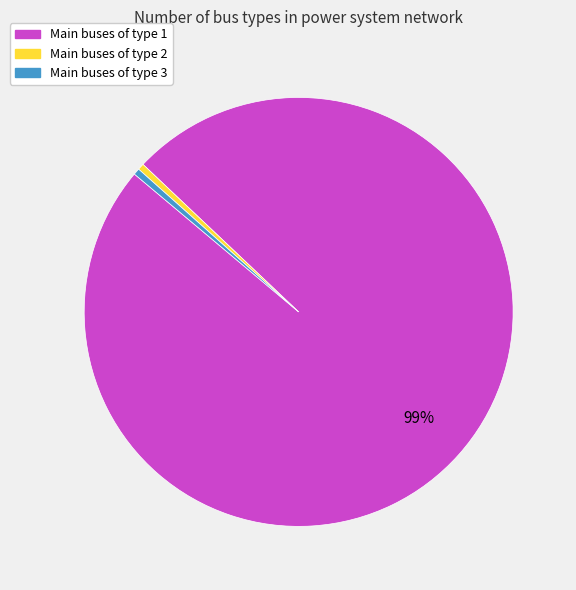

To the nearest percent, what is the average slice percentage?

33%